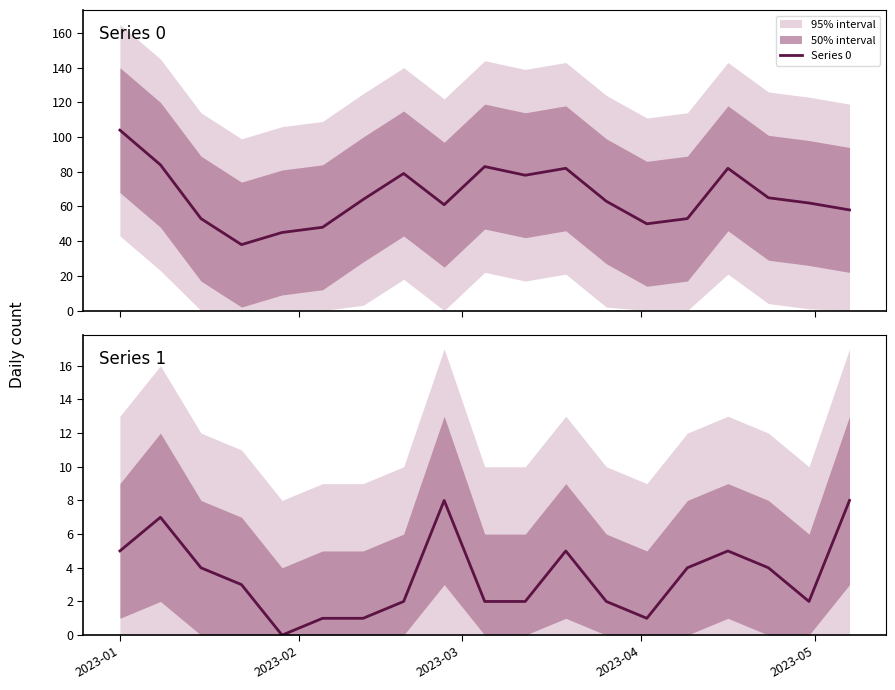

True or false: Series 0 and Series 1 cross at least once.

False